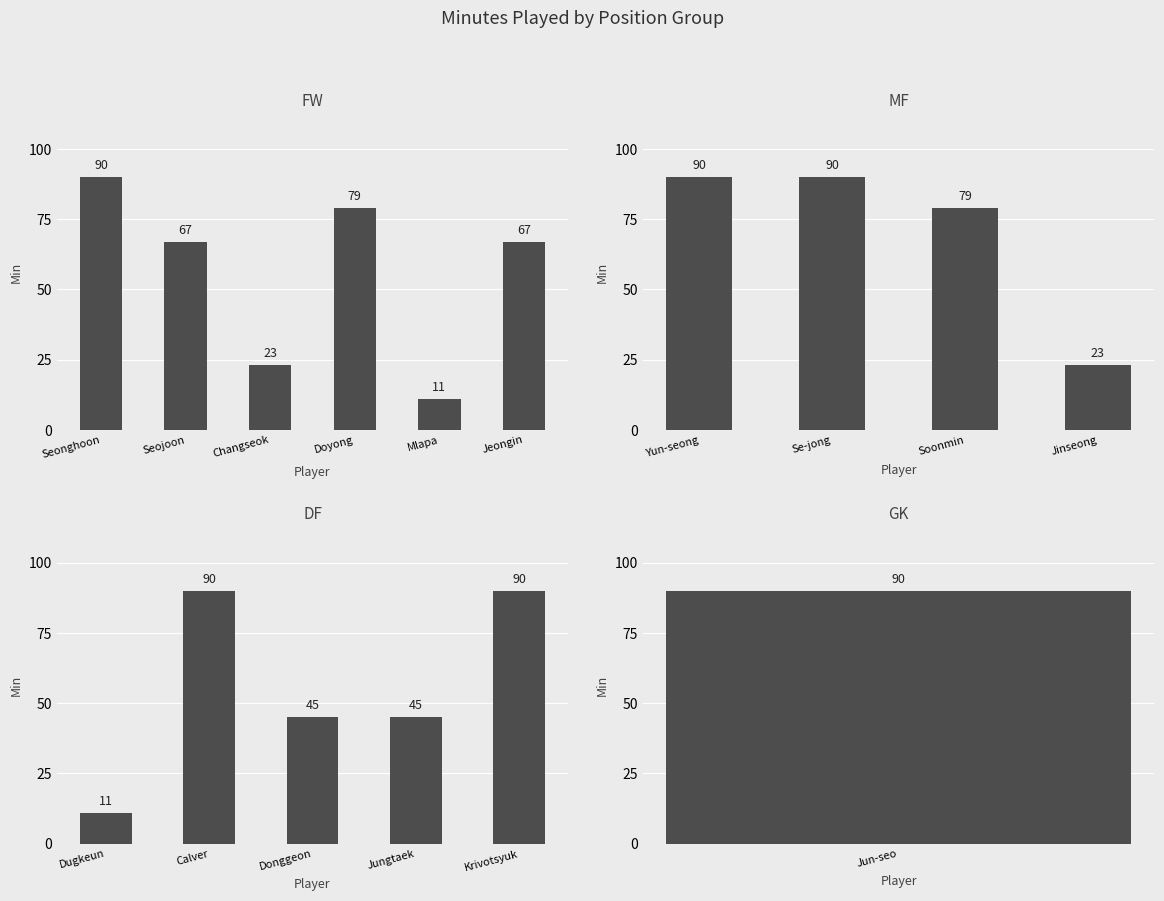

How many values are between 45 and 90?

12